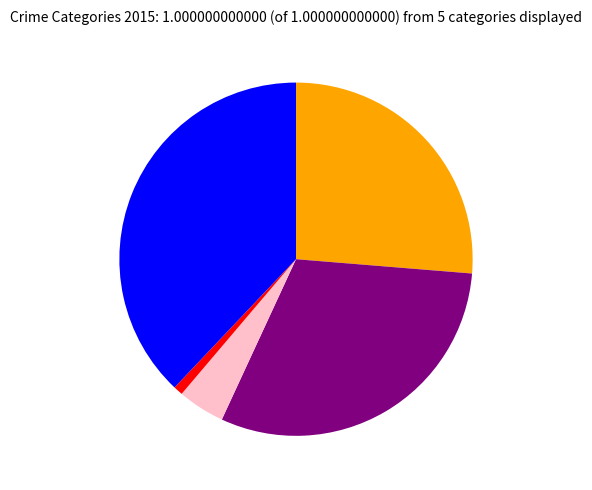

Is there a majority slice in this chart?

No